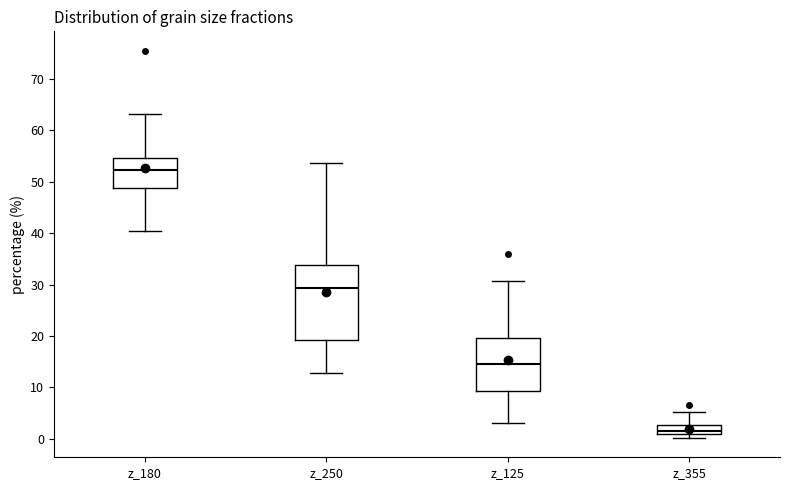

Where does the upper whisker of the box for z_180 end on the y-axis? The values are not printed on the chart, so give them approximately, as read against the axis.

63